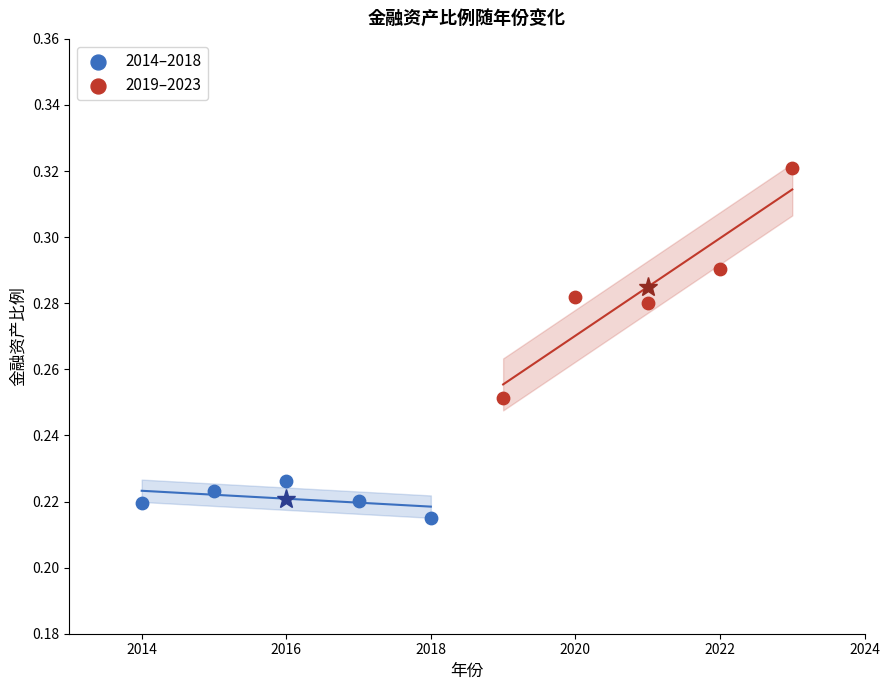

Which series reaches the maximum Y coordinate?

2019–2023